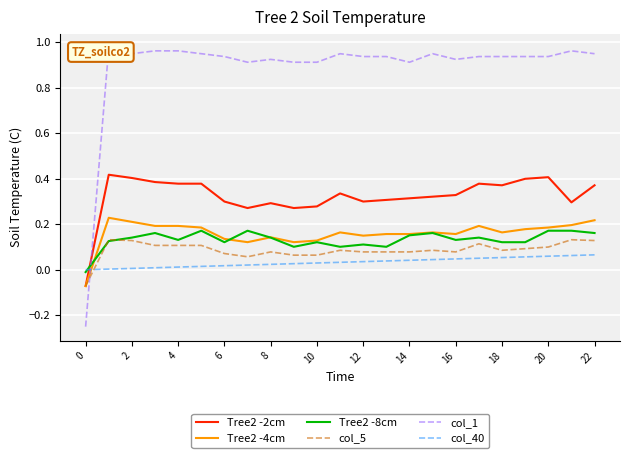

Is it true that col_5 equals 0.0 at 22?

False